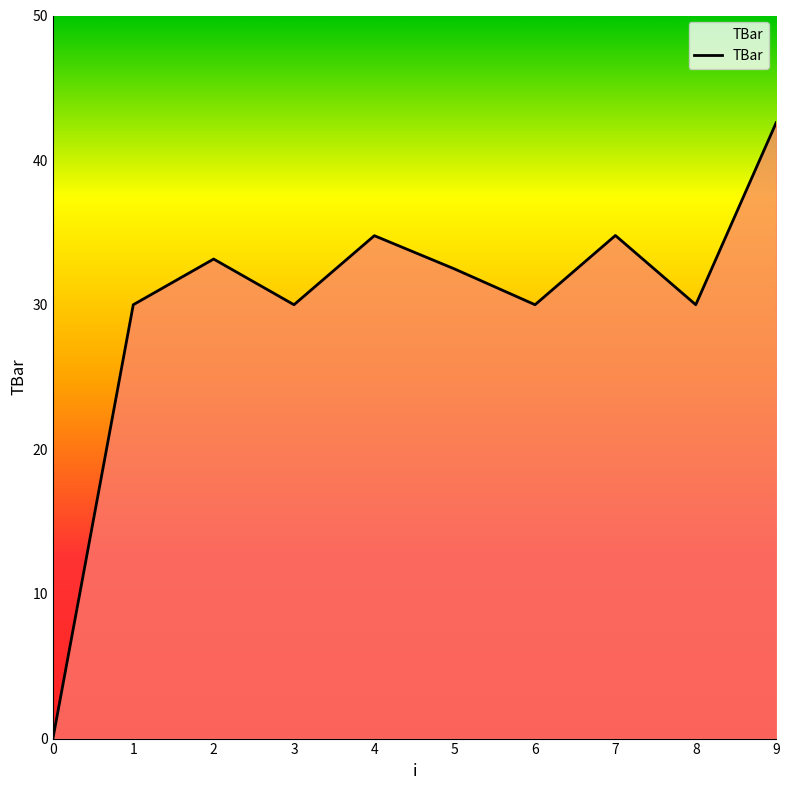

Count the number of categories in the chart.

10